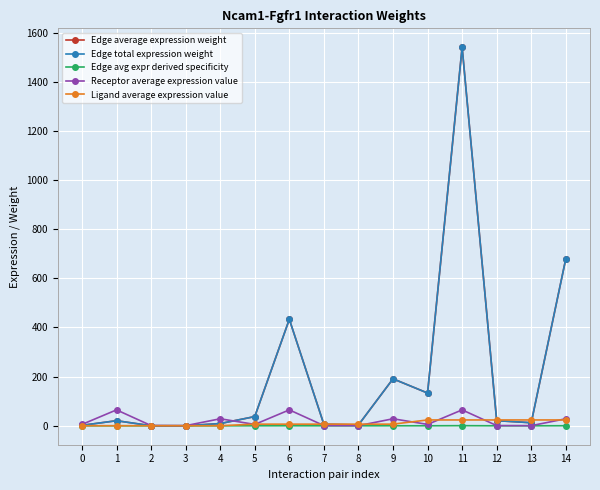

The Edge average expression weight series shows 3.4 at 13. True or false?

False